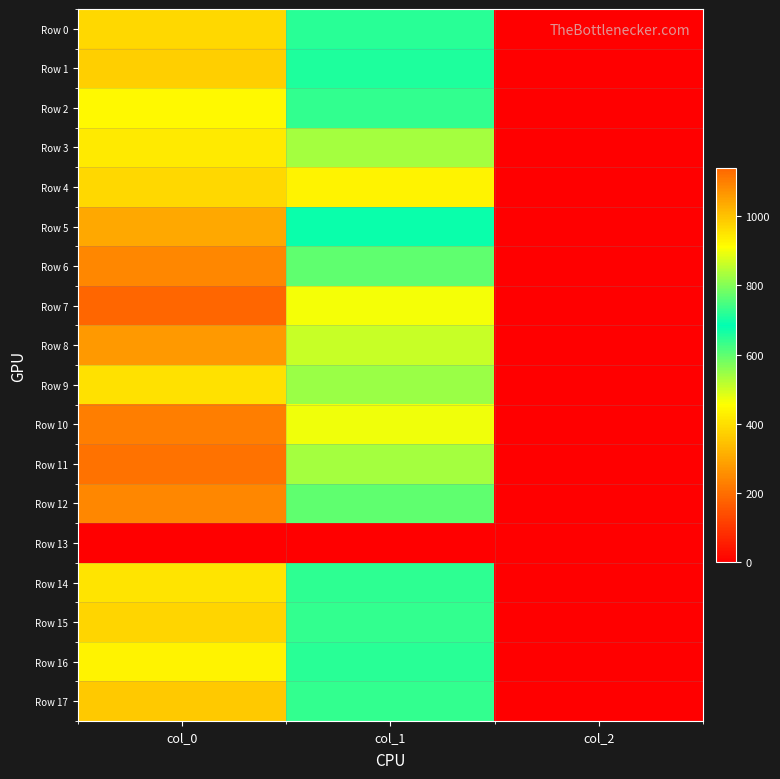

What is the spread (max minus min) of values at col_2?

2.0